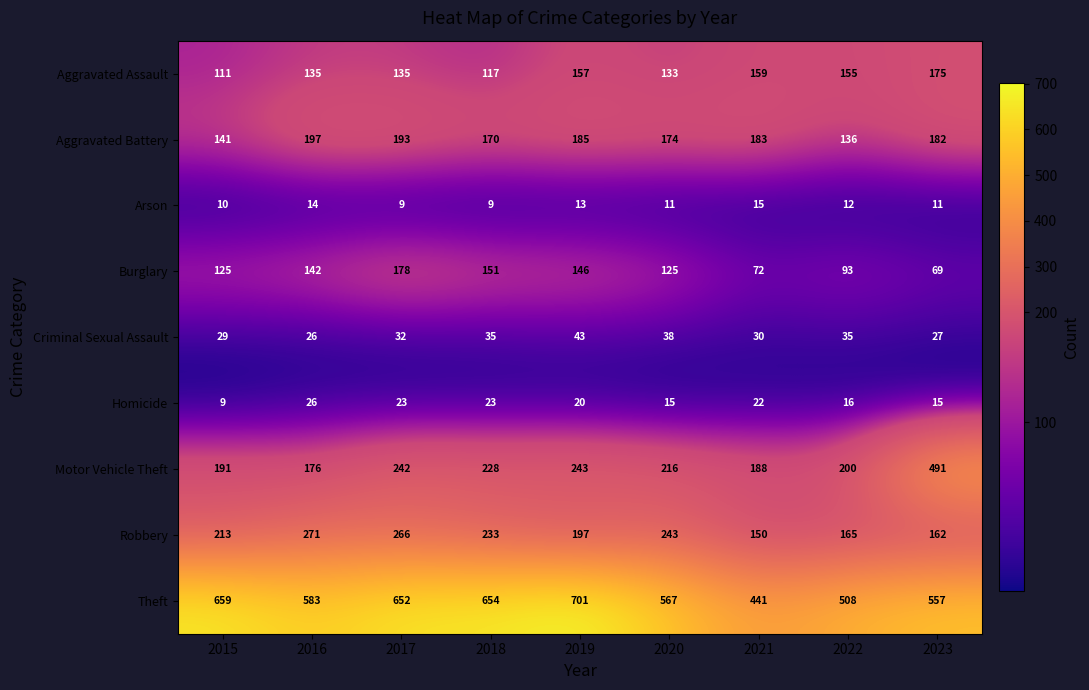

What is the spread (max minus min) of values at 2016?

569